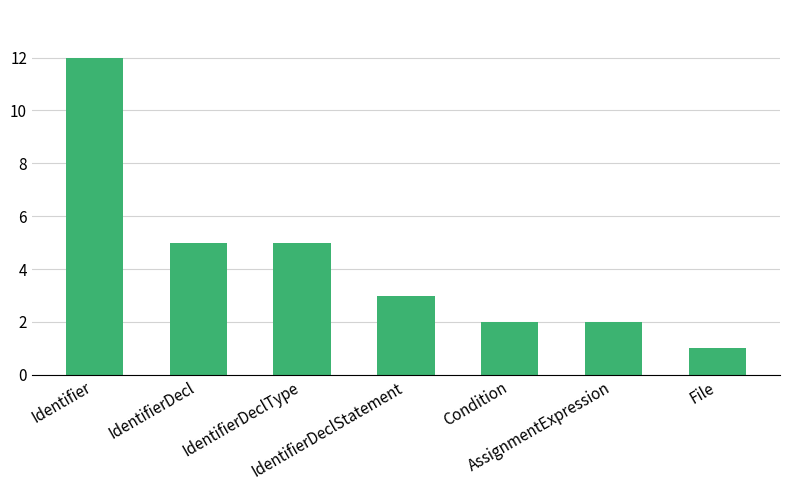

Which category has the lowest value across all series?

File